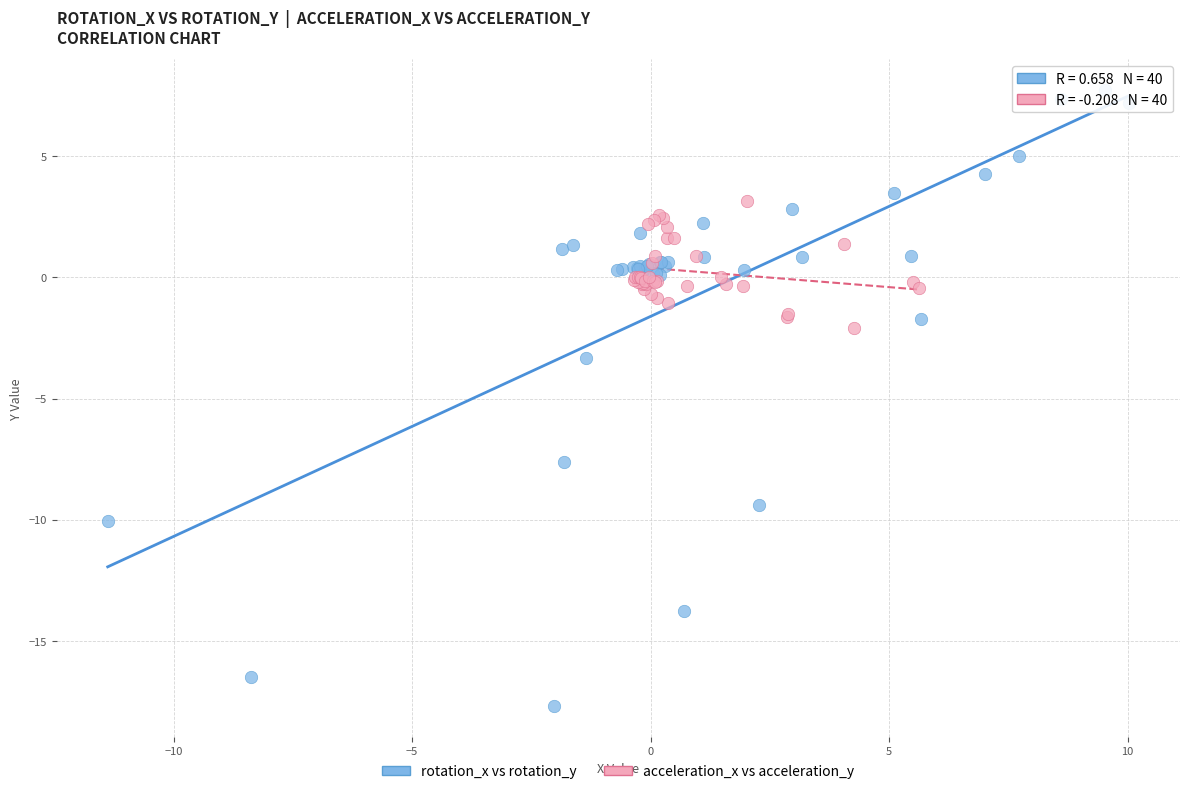

Which series reaches the minimum Y coordinate?

rotation_x vs rotation_y